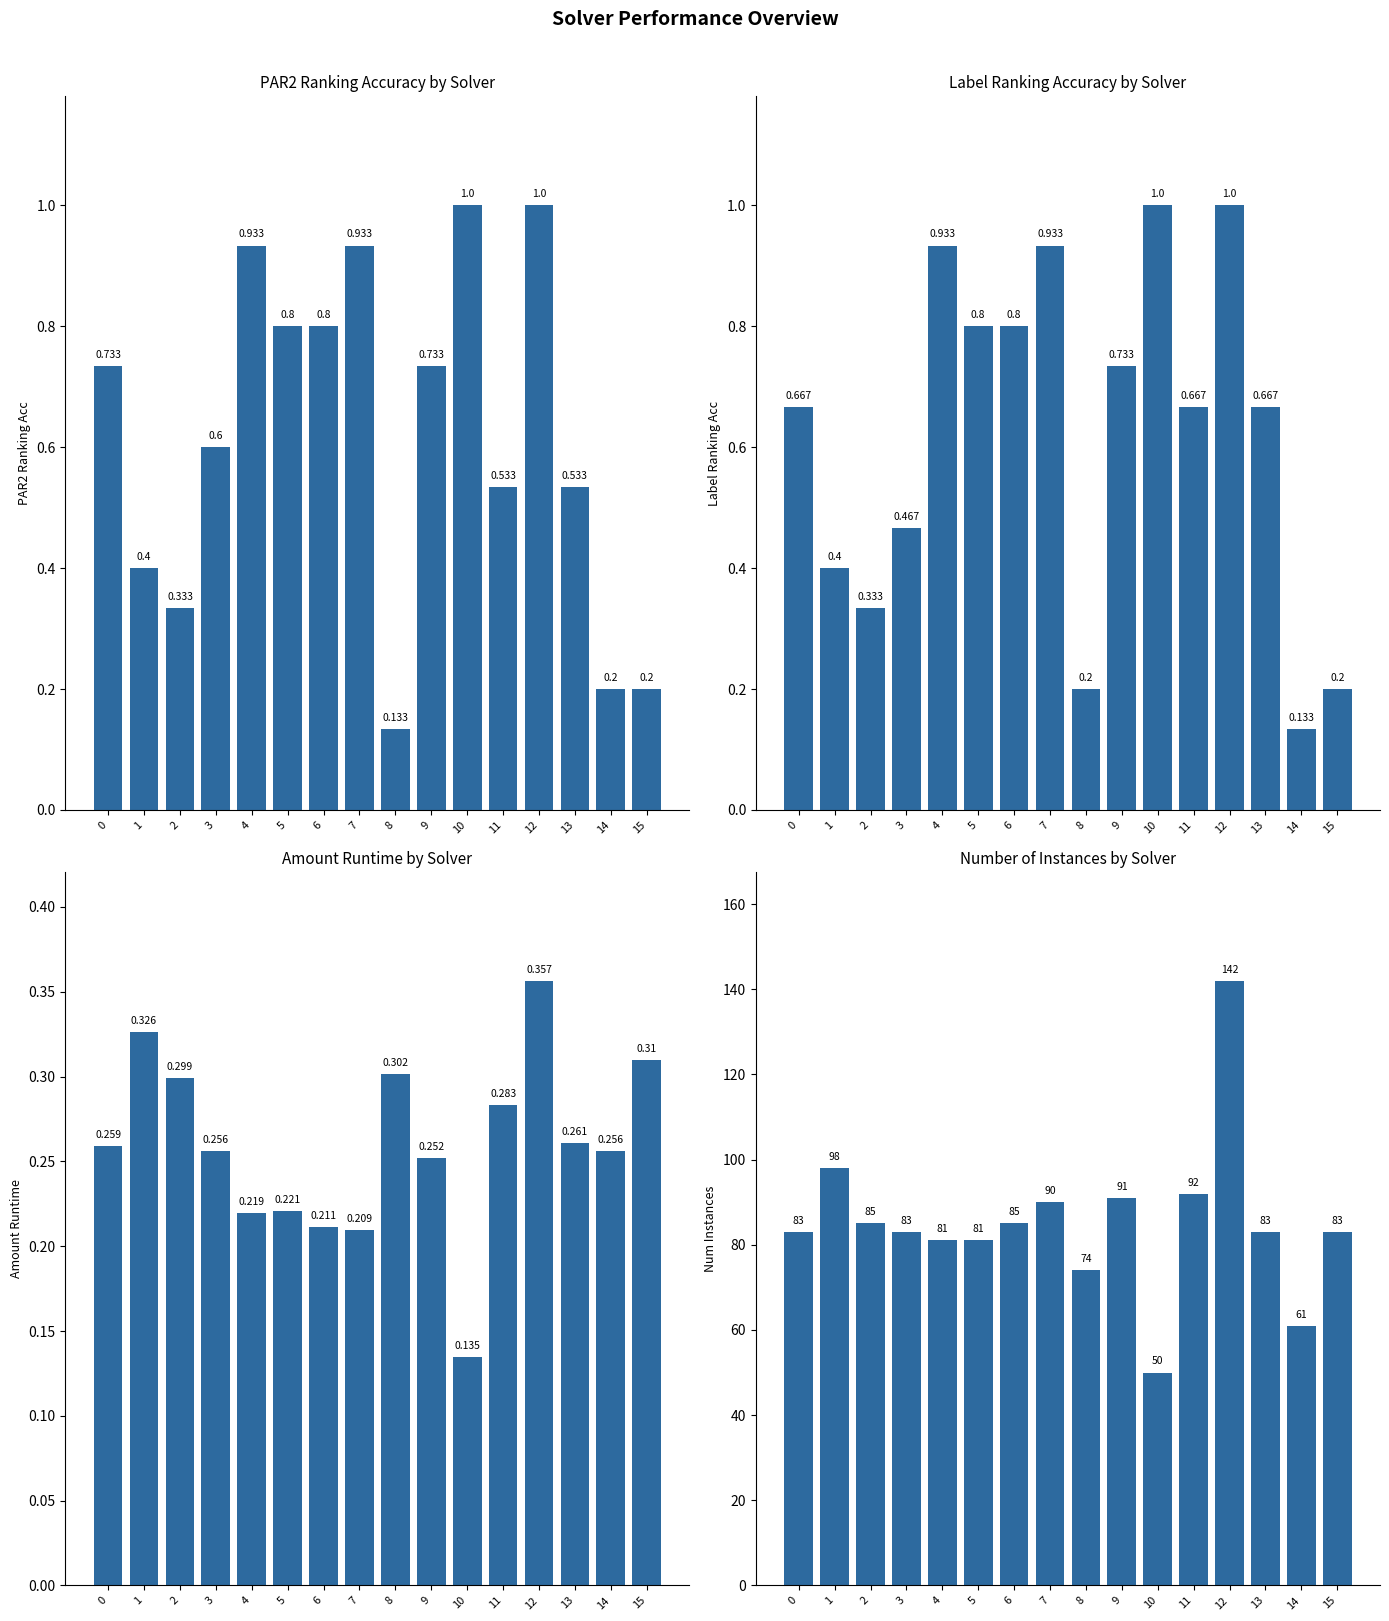

At which category is the sum across all series the highest?

12